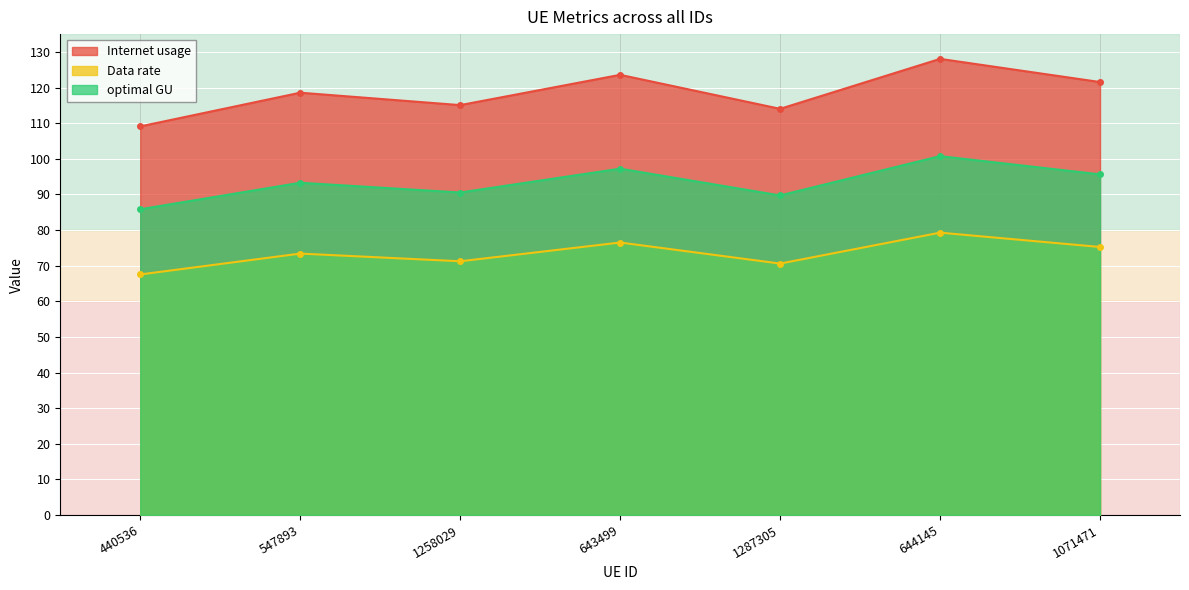

Between 644145 and 1258029, which is larger?

644145